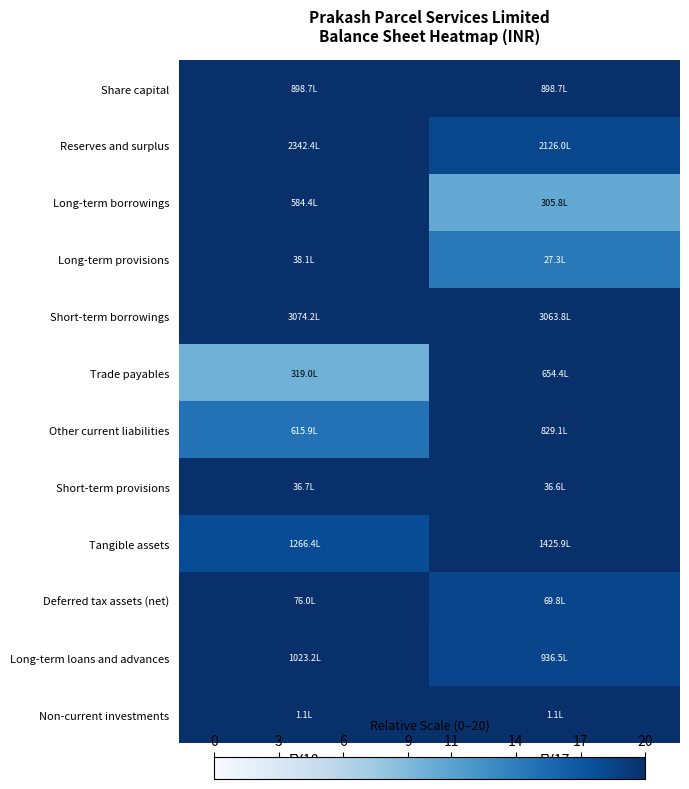

Which series changed the most between FY18 and FY17?

Trade payables